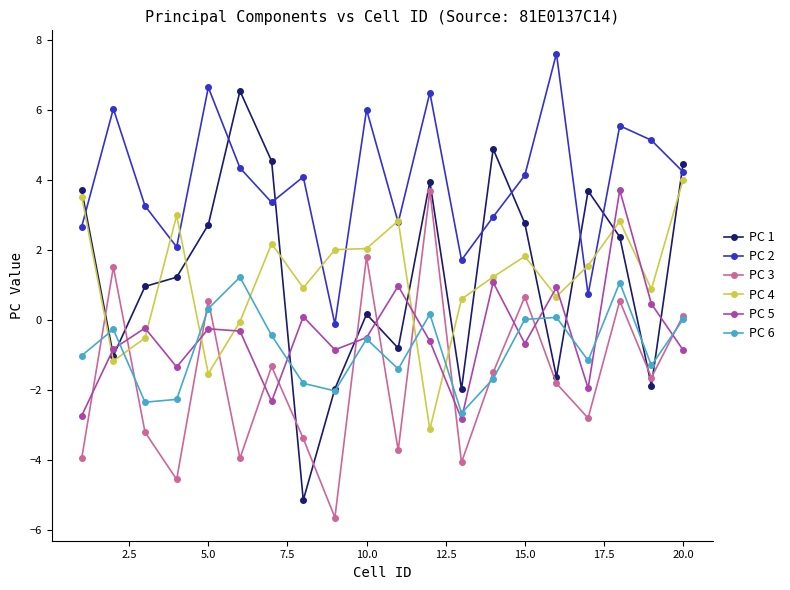

True or false: PC 5 and PC 2 intersect in this chart.

False